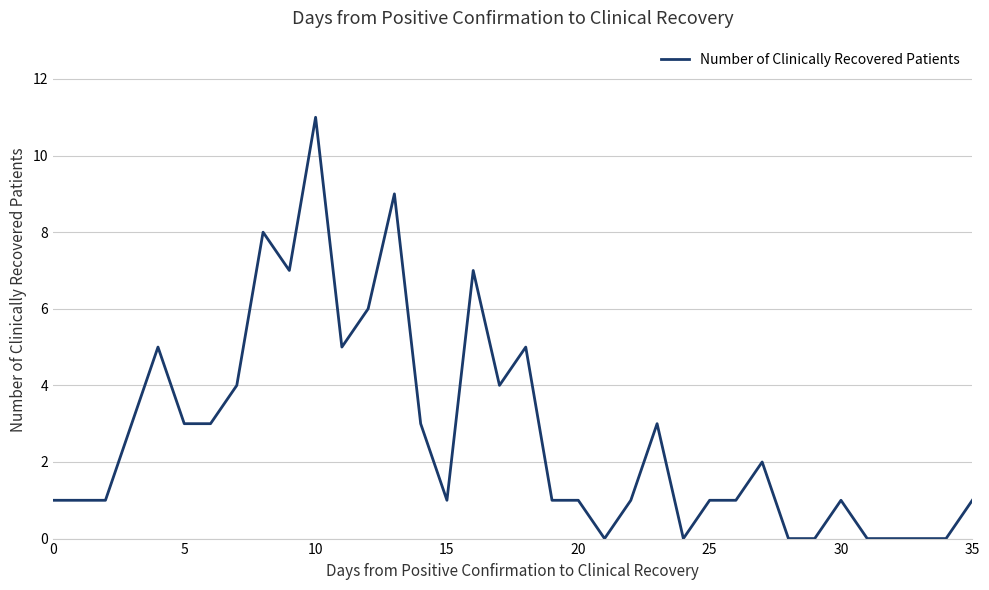

What is the greatest value displayed?

11